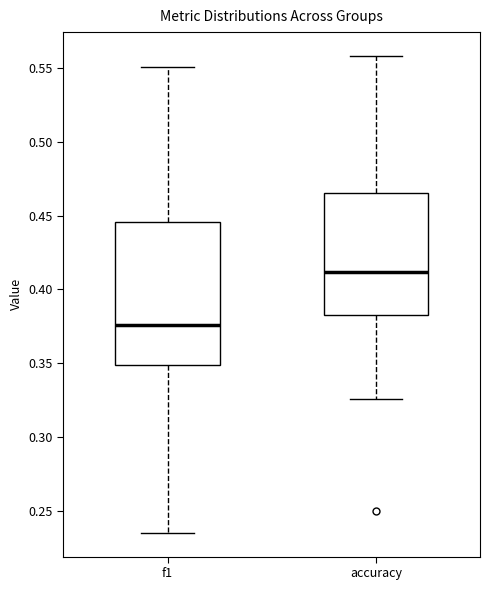

Reading left to right, read every box against the y-axis: the position of its median line, the range the box covers, and the ends of its whiskers. The values are not printed on the chart, so give them approximately, as read against the axis.

f1: median 0.375, box 0.350 to 0.445, whiskers 0.235 to 0.550
accuracy: median 0.410, box 0.385 to 0.465, whiskers 0.325 to 0.560